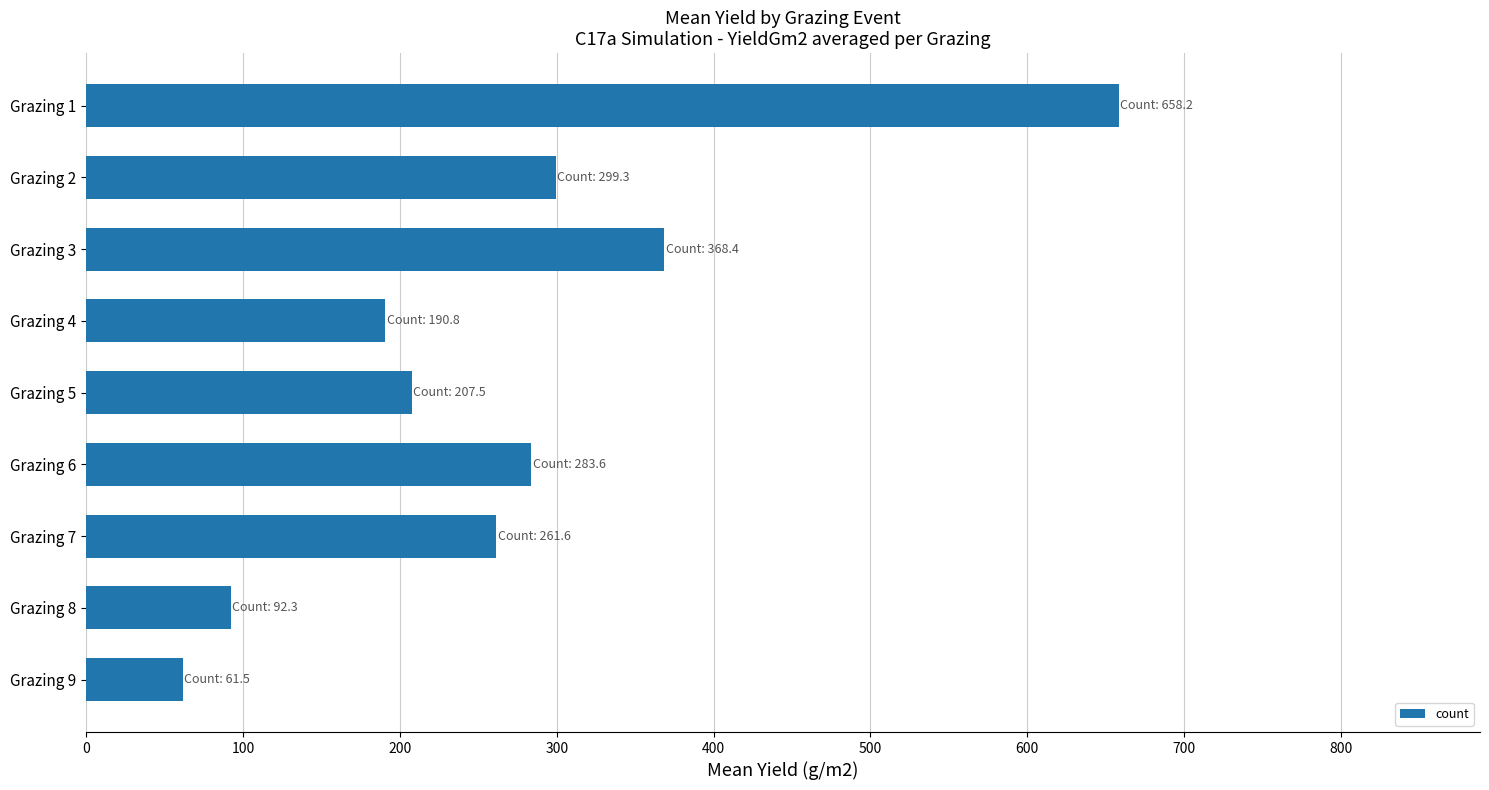

Where is the data nearest to the value 359?

Grazing 3